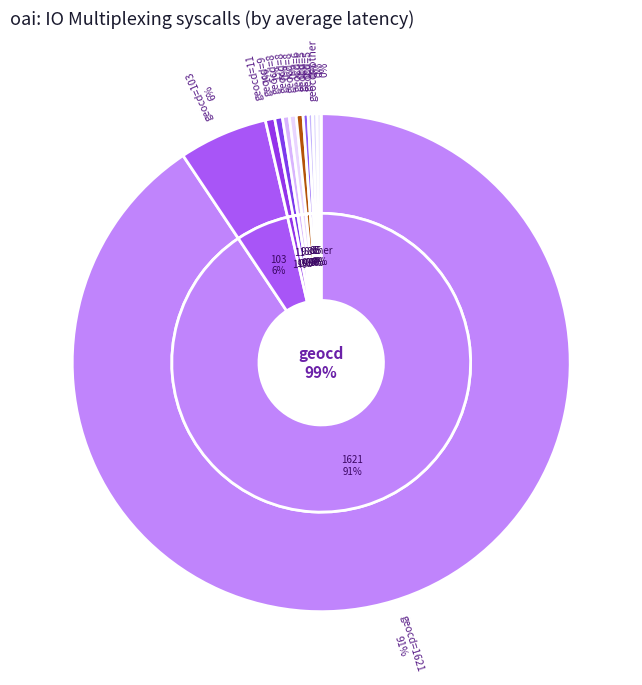

What is the ratio of the value at 103 to the value at 8?

13.0